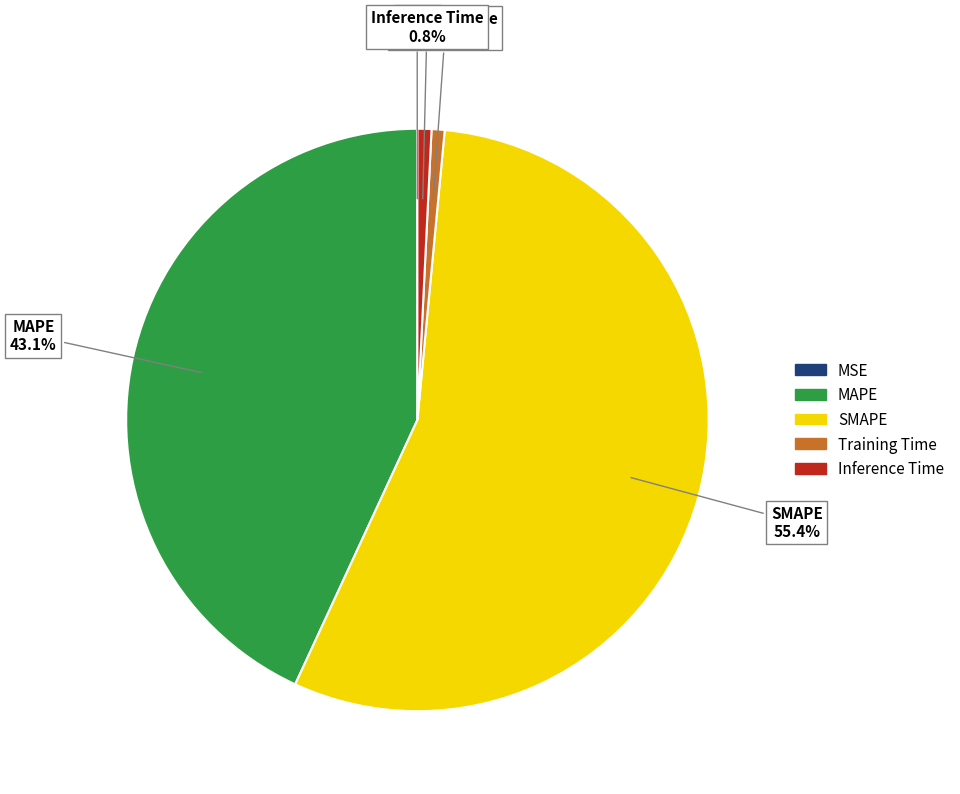

Which category accounts for the majority?

SMAPE